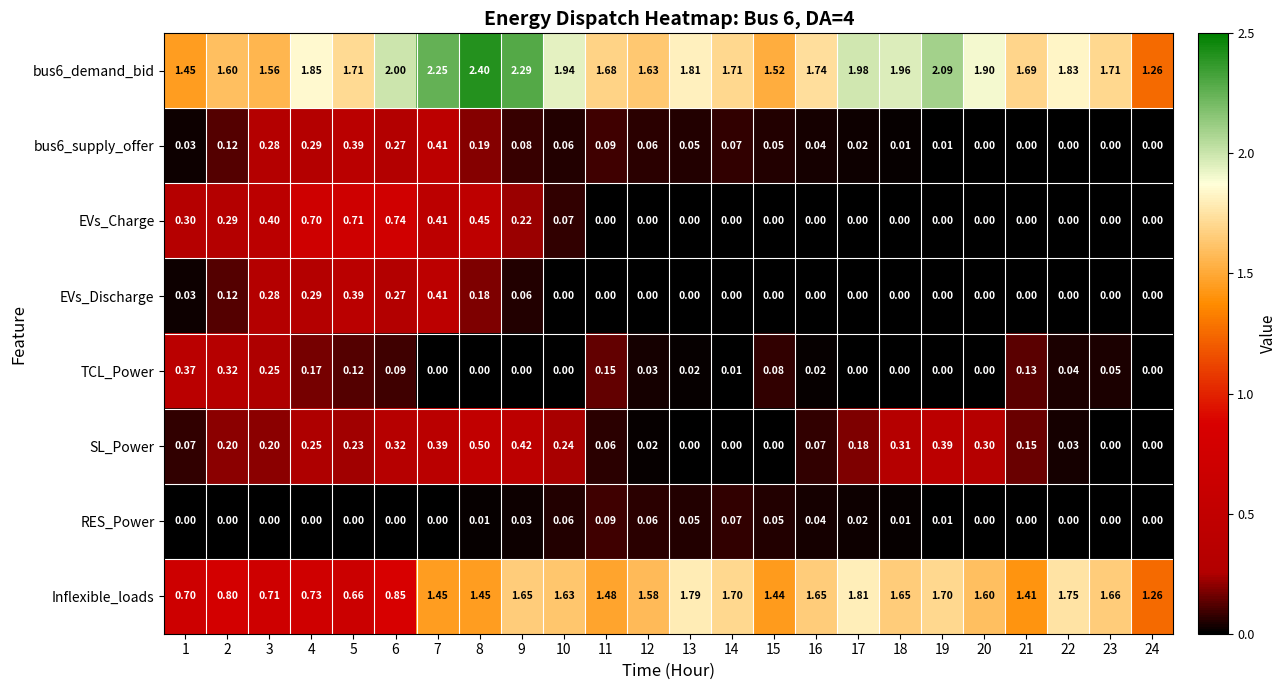

Between 3 and 8, which series saw the biggest shift?

bus6_demand_bid